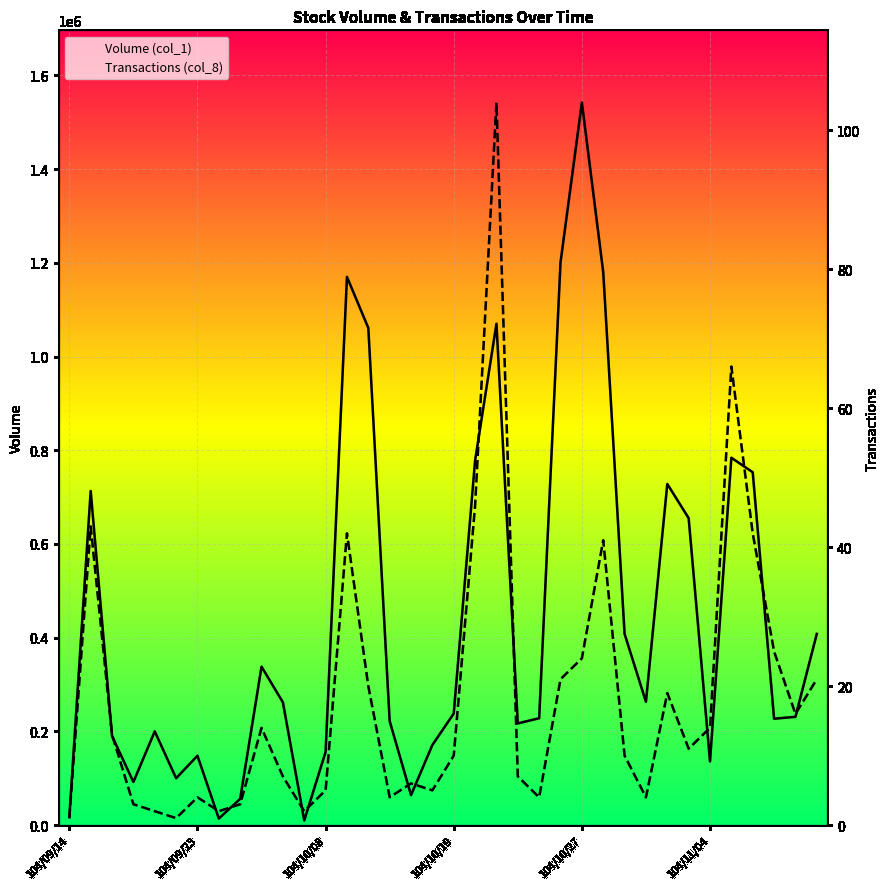

What are all the series names shown in the legend?

Volume (col_1), Transactions (col_8)